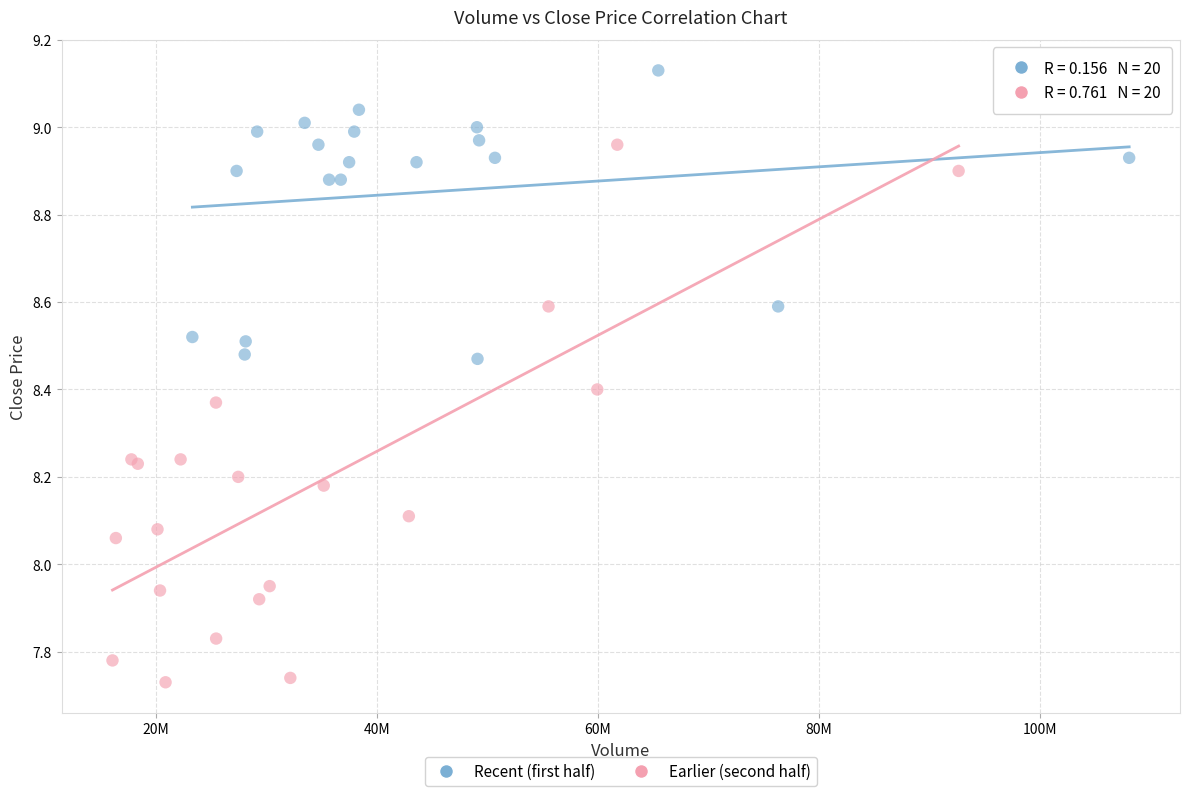

Which series contains the highest Y value?

Recent (first half)